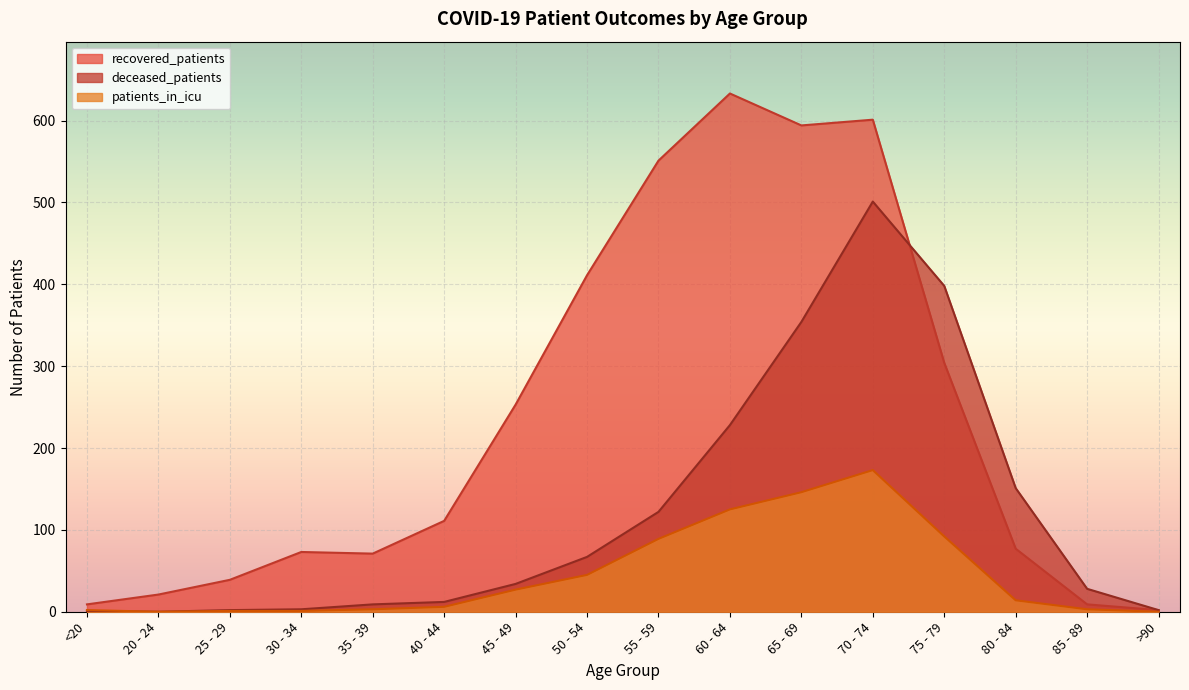

How many categories are shown in the chart?

16